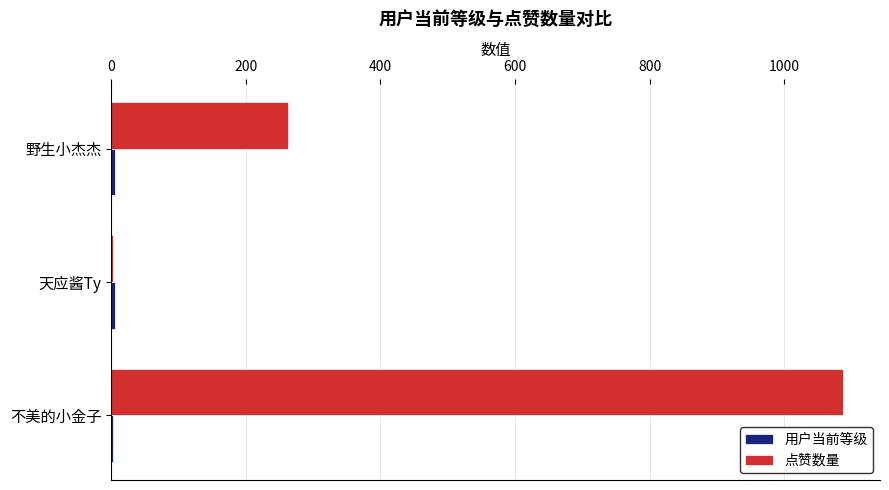

How many 点赞数量 values are between 3 and 1088?

3